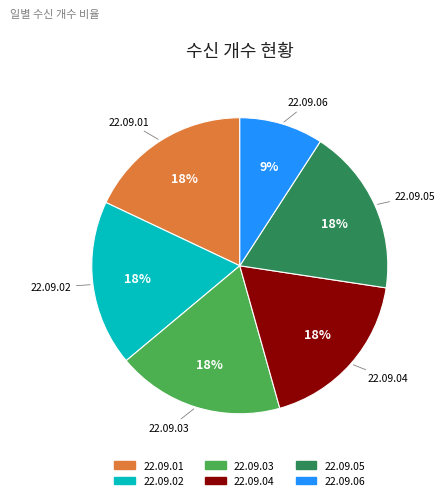

To the nearest percent, what percentage of the pie is 22.09.01?

18%